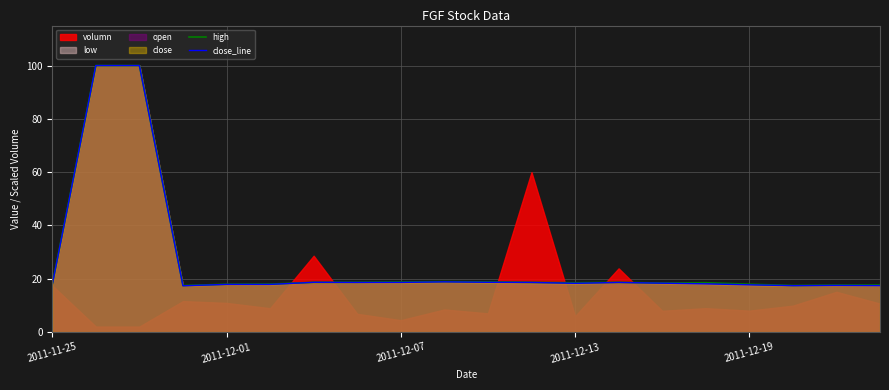

What is the total value across all series at 2011-12-19?

35.6